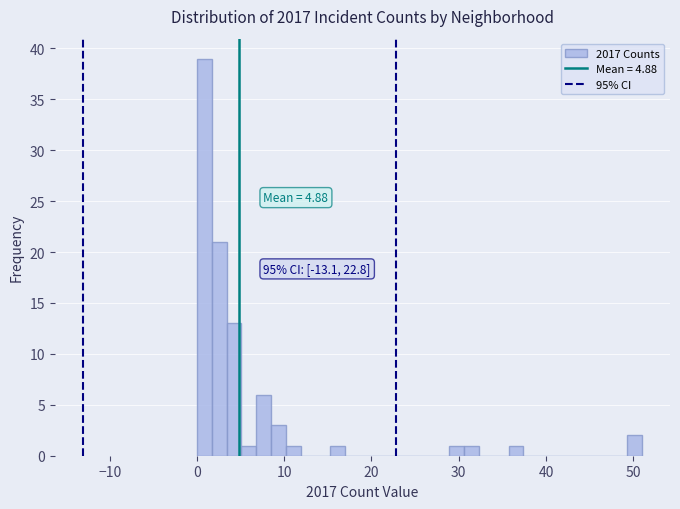

Around what value on the x-axis is the tallest bar? Give the approximate position of its centre, as read against the axis.

1